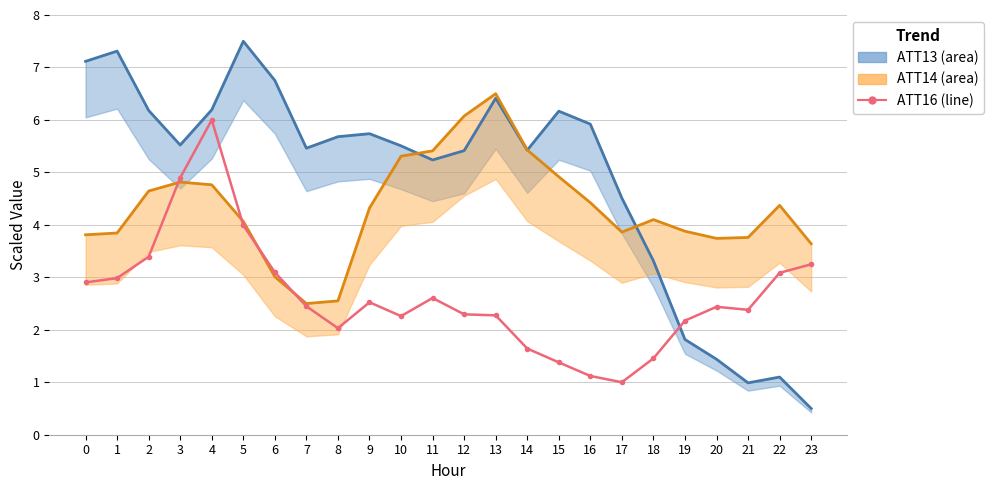

At how many categories does at least one series exceed 3?

24